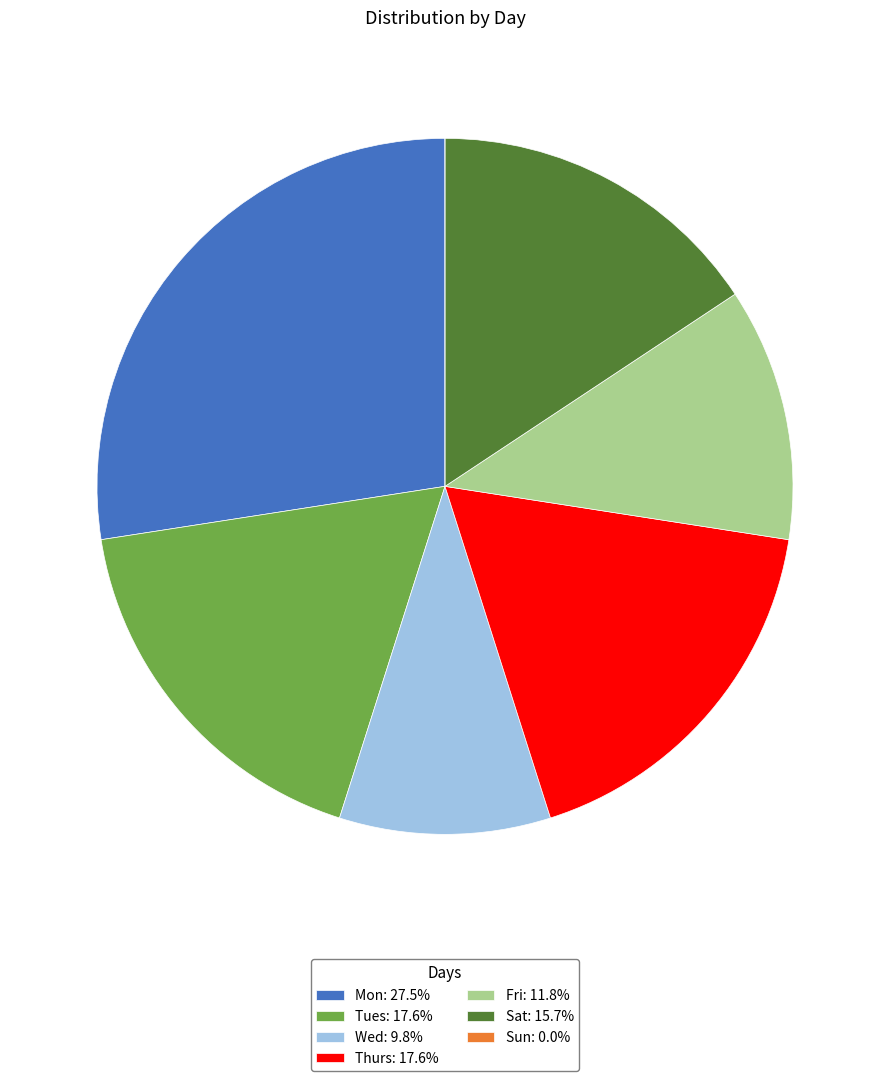

Do Wed: 9.8% and Sat: 15.7% together represent more than half of the pie?

No